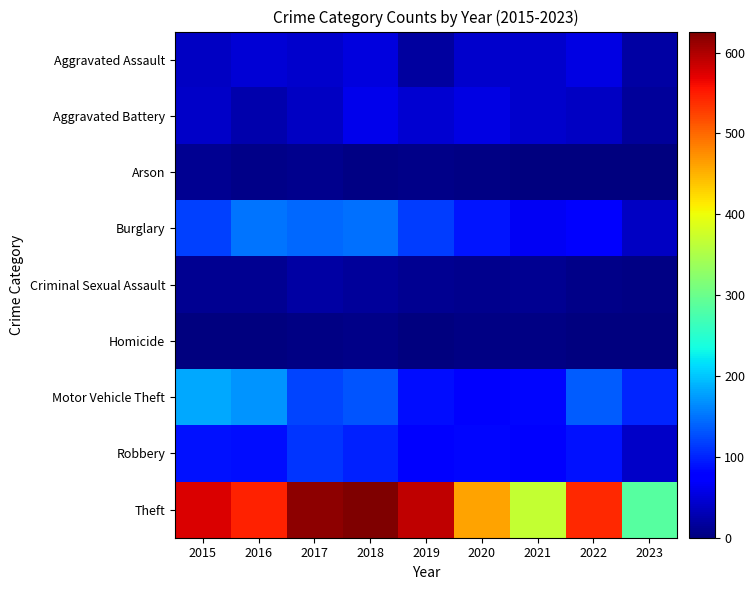

Reading left to right, what are all the values shown in this chart?

Aggravated Assault: 2015=38	2016=47	2017=44	2018=52	2019=19	2020=42	2021=42	2022=55	2023=21
Aggravated Battery: 2015=41	2016=26	2017=39	2018=59	2019=46	2020=54	2021=43	2022=37	2023=17
Arson: 2015=10	2016=6	2017=8	2018=4	2019=5	2020=4	2021=1	2022=2	2023=2
Burglary: 2015=119	2016=151	2017=143	2018=149	2019=117	2020=92	2021=66	2022=79	2023=39
Criminal Sexual Assault: 2015=12	2016=11	2017=21	2018=17	2019=12	2020=8	2021=12	2022=5	2023=3
Homicide: 2015=2	2016=2	2017=3	2018=5	2019=2	2020=4	2021=3	2022=2	2023=0
Motor Vehicle Theft: 2015=181	2016=171	2017=120	2018=130	2019=88	2020=79	2021=82	2022=136	2023=102
Robbery: 2015=90	2016=86	2017=111	2018=100	2019=77	2020=81	2021=74	2022=90	2023=41
Theft: 2015=577	2016=546	2017=618	2018=626	2019=591	2020=462	2021=369	2022=542	2023=285